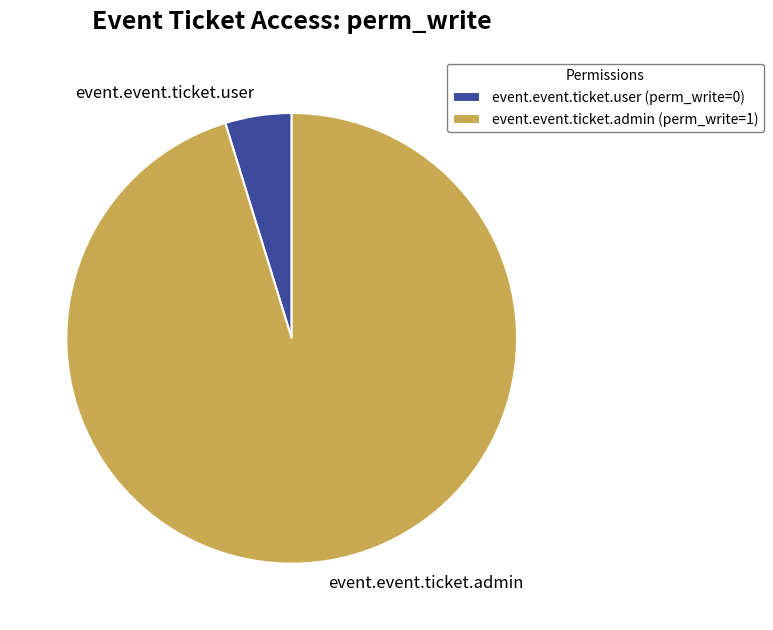

Is the sum of event.event.ticket.user and event.event.ticket.admin greater than half?

Yes